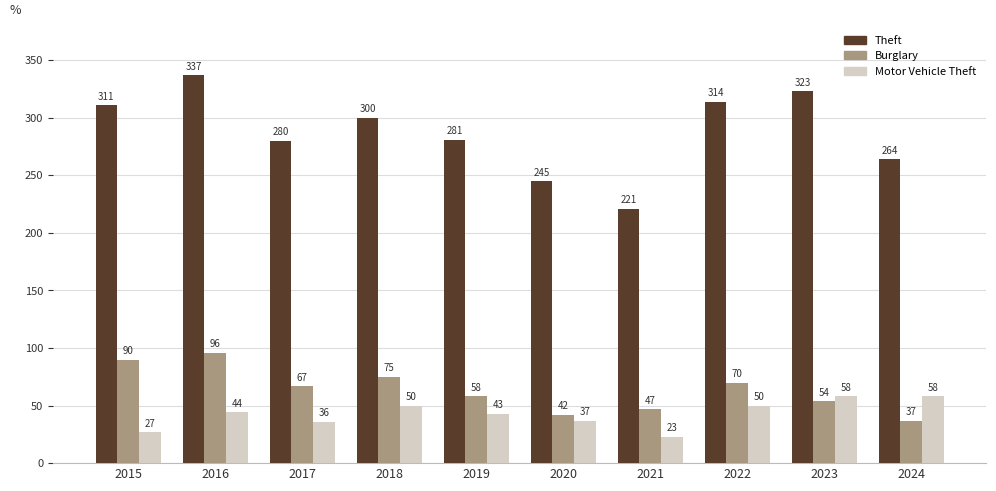

Is the value of Theft at 2018 greater than the value of Motor Vehicle Theft at 2017?

Yes